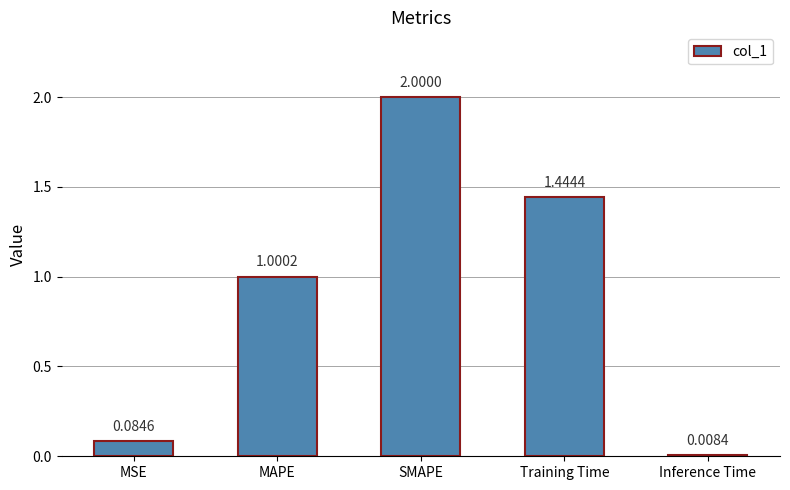

What is the sum of all values?

4.5